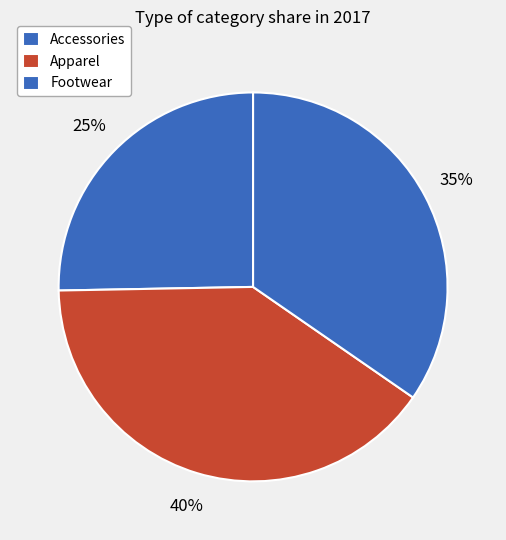

Count the number of slices in the pie.

3